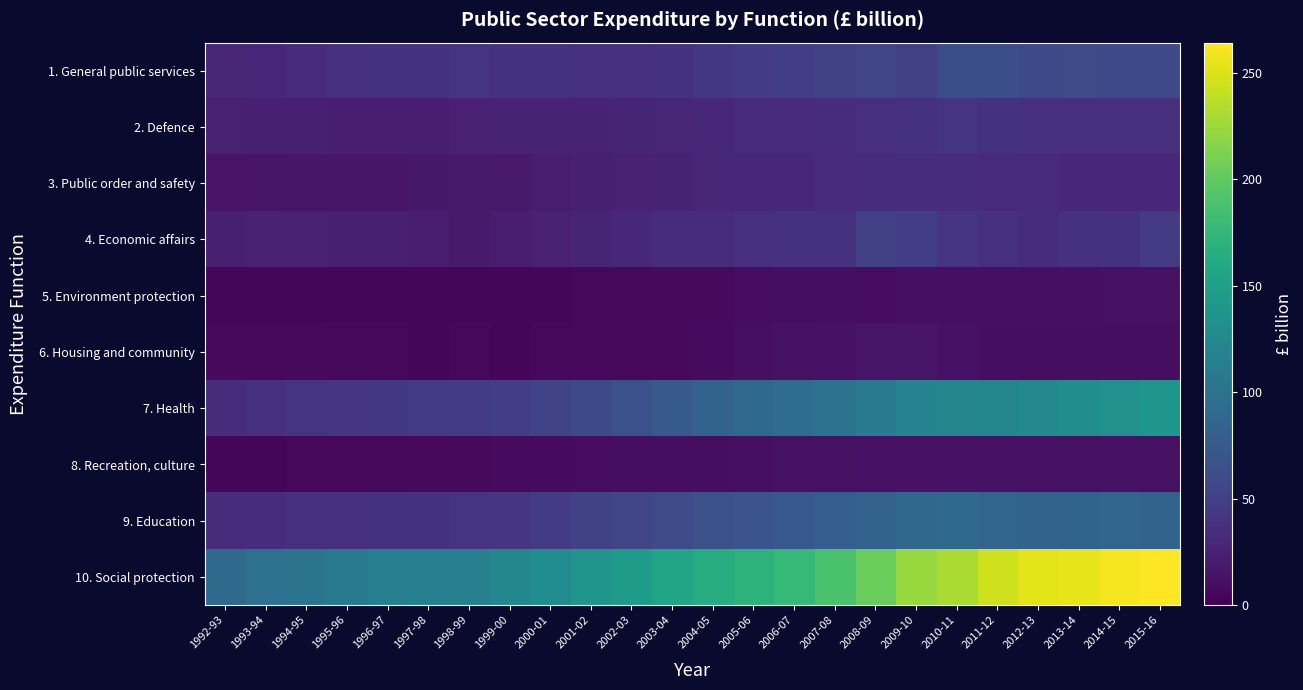

Reading left to right, list all the values displayed in this chart.

1. General public services: 1992-93=27.9	1993-94=29.8	1994-95=32.7	1995-96=36.3	1996-97=37.4	1997-98=39.0	1998-99=39.7	1999-00=37.2	2000-01=38.7	2001-02=36.1	2002-03=35.5	2003-04=38.7	2004-05=43.0	2005-06=46.1	2006-07=48.5	2007-08=51.4	2008-09=55.4	2009-10=50.4	2010-11=63.0	2011-12=63.7	2012-13=59.4	2013-14=60.8	2014-15=58.6	2015-16=58.7
2. Defence: 1992-93=23.8	1993-94=23.5	1994-95=23.3	1995-96=22.5	1996-97=22.1	1997-98=21.7	1998-99=24.5	1999-00=25.1	2000-01=25.7	2001-02=25.4	2002-03=27.0	2003-04=28.8	2004-05=29.8	2005-06=31.0	2006-07=32.2	2007-08=33.7	2008-09=36.8	2009-10=37.7	2010-11=39.3	2011-12=38.7	2012-13=36.3	2013-14=36.4	2014-15=36.7	2015-16=36.6
3. Public order and safety: 1992-93=14.4	1993-94=15.0	1994-95=15.6	1995-96=16.0	1996-97=16.4	1997-98=17.1	1998-99=18.0	1999-00=18.4	2000-01=20.4	2001-02=23.1	2002-03=24.4	2003-04=26.4	2004-05=28.5	2005-06=29.3	2006-07=30.4	2007-08=31.7	2008-09=33.7	2009-10=34.1	2010-11=33.1	2011-12=32.1	2012-13=31.3	2013-14=29.6	2014-15=29.6	2015-16=30.2
4. Economic affairs: 1992-93=23.3	1993-94=23.8	1994-95=23.9	1995-96=23.6	1996-97=23.4	1997-98=21.6	1998-99=19.6	1999-00=21.5	2000-01=23.8	2001-02=27.7	2002-03=30.7	2003-04=33.1	2004-05=33.6	2005-06=35.3	2006-07=37.5	2007-08=37.4	2008-09=49.7	2009-10=48.7	2010-11=40.0	2011-12=36.8	2012-13=35.0	2013-14=38.0	2014-15=38.2	2015-16=45.1
5. Environment protection: 1992-93=3.6	1993-94=3.4	1994-95=3.8	1995-96=4.1	1996-97=3.7	1997-98=4.0	1998-99=4.3	1999-00=4.9	2000-01=5.1	2001-02=5.4	2002-03=6.0	2003-04=6.2	2004-05=7.0	2005-06=8.5	2006-07=9.4	2007-08=9.6	2008-09=9.2	2009-10=10.4	2010-11=10.9	2011-12=10.5	2012-13=10.7	2013-14=11.2	2014-15=11.6	2015-16=11.6
6. Housing and community: 1992-93=7.1	1993-94=6.2	1994-95=6.2	1995-96=6.0	1996-97=5.7	1997-98=4.9	1998-99=5.5	1999-00=4.7	2000-01=5.5	2001-02=6.2	2002-03=5.4	2003-04=6.7	2004-05=8.0	2005-06=10.7	2006-07=11.5	2007-08=13.0	2008-09=15.3	2009-10=16.3	2010-11=13.3	2011-12=10.2	2012-13=10.0	2013-14=9.8	2014-15=10.2	2015-16=10.0
7. Health: 1992-93=34.2	1993-94=36.6	1994-95=39.4	1995-96=41.4	1996-97=42.8	1997-98=44.5	1998-99=46.9	1999-00=49.4	2000-01=54.2	2001-02=59.8	2002-03=66.2	2003-04=74.9	2004-05=82.9	2005-06=89.8	2006-07=94.7	2007-08=101.1	2008-09=108.7	2009-10=116.9	2010-11=119.9	2011-12=121.3	2012-13=124.3	2013-14=129.4	2014-15=134.1	2015-16=138.7
8. Recreation, culture: 1992-93=5.1	1993-94=5.1	1994-95=5.2	1995-96=5.5	1996-97=5.7	1997-98=6.4	1998-99=7.2	1999-00=7.7	2000-01=7.8	2001-02=8.6	2002-03=9.3	2003-04=9.7	2004-05=10.0	2005-06=10.8	2006-07=11.4	2007-08=11.9	2008-09=12.4	2009-10=13.2	2010-11=13.0	2011-12=12.5	2012-13=12.7	2013-14=11.4	2014-15=12.4	2015-16=11.4
9. Education: 1992-93=33.2	1993-94=34.7	1994-95=36.2	1995-96=37.0	1996-97=37.8	1997-98=38.6	1998-99=40.0	1999-00=42.2	2000-01=45.9	2001-02=51.2	2002-03=54.7	2003-04=61.0	2004-05=65.1	2005-06=69.8	2006-07=73.0	2007-08=78.7	2008-09=83.0	2009-10=88.5	2010-11=91.5	2011-12=86.5	2012-13=84.2	2013-14=85.3	2014-15=85.7	2015-16=84.0
10. Social protection: 1992-93=91.1	1993-94=98.3	1994-95=102.0	1995-96=107.6	1996-97=112.8	1997-98=114.5	1998-99=115.2	1999-00=123.0	2000-01=128.5	2001-02=137.4	2002-03=145.3	2003-04=155.6	2004-05=164.1	2005-06=171.0	2006-07=177.0	2007-08=188.6	2008-09=203.4	2009-10=223.0	2010-11=230.4	2011-12=244.8	2012-13=253.4	2013-14=254.0	2014-15=260.9	2015-16=264.2